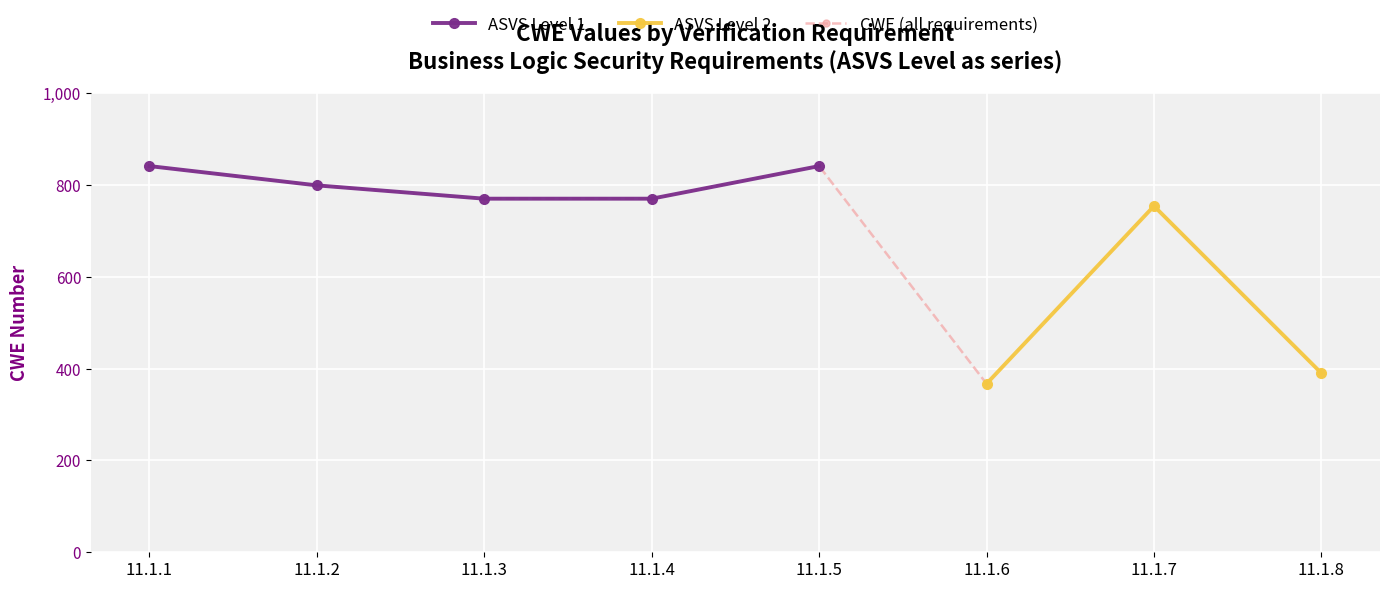

List the labels in order of value, largest first.

11.1.1, 11.1.5, 11.1.2, 11.1.3, 11.1.4